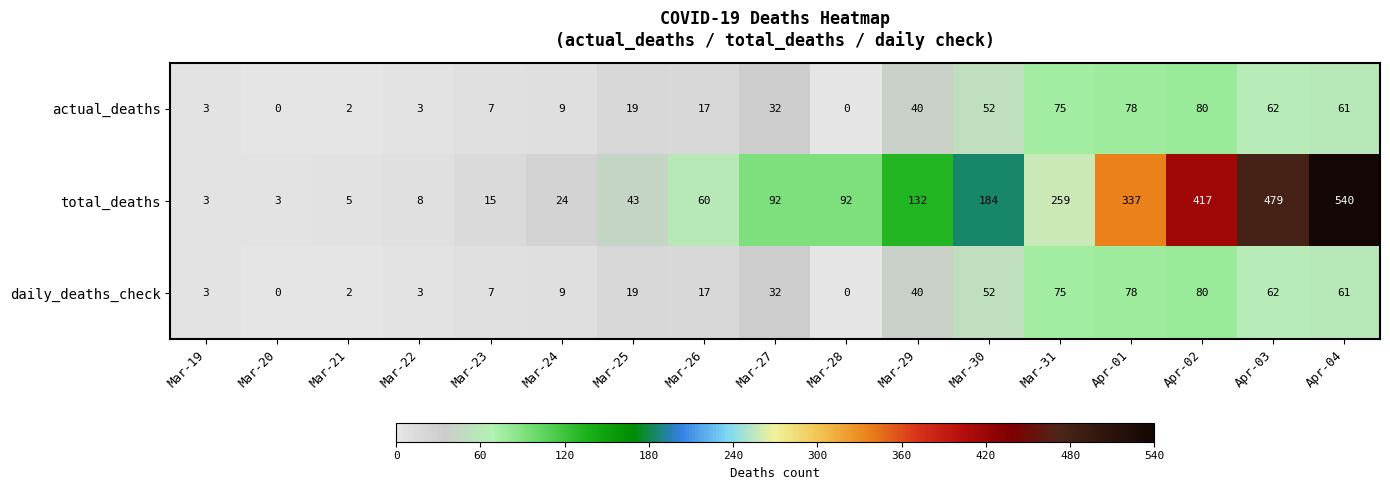

Which category has the highest value across all series?

Apr-04